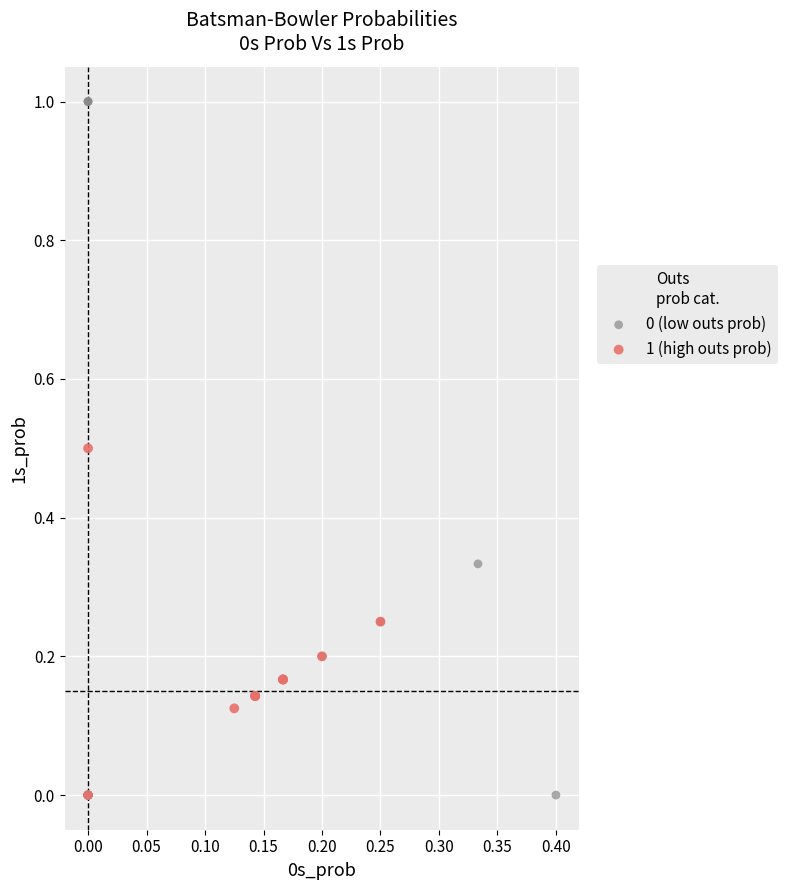

What are all the series names shown in the legend?

0 (low outs prob), 1 (high outs prob)